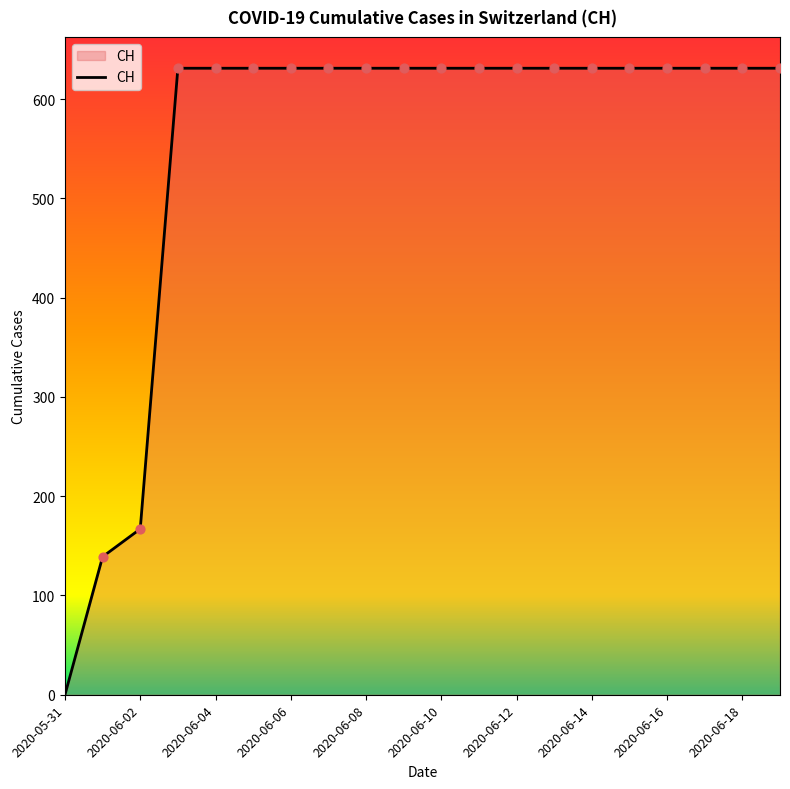

What is the greatest value displayed?

631